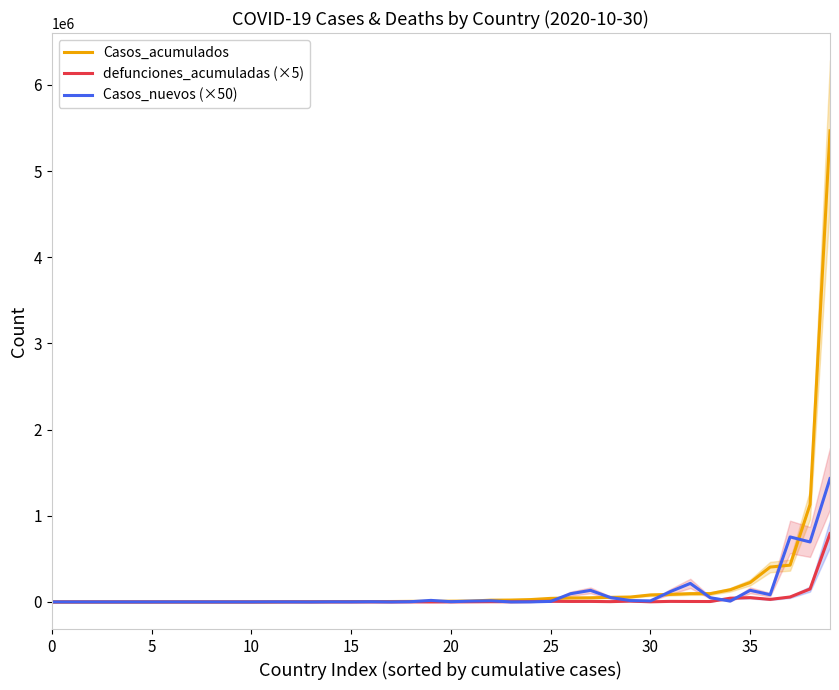

True or false: Casos_acumulados has more than 2 interior local peaks.

False